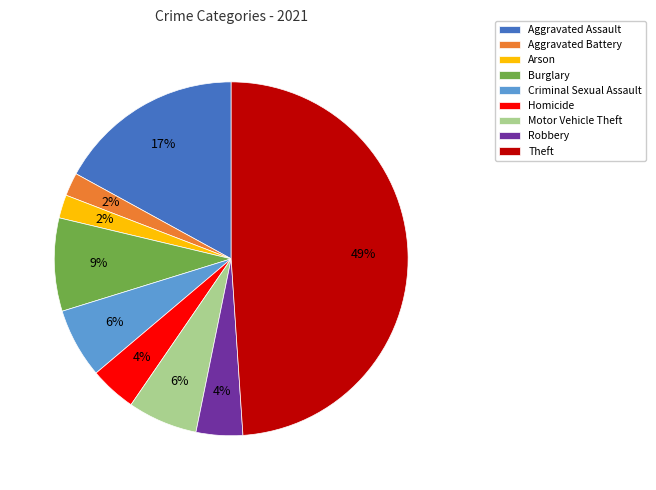

Is it true that Aggravated Battery is 2% of the pie?

True